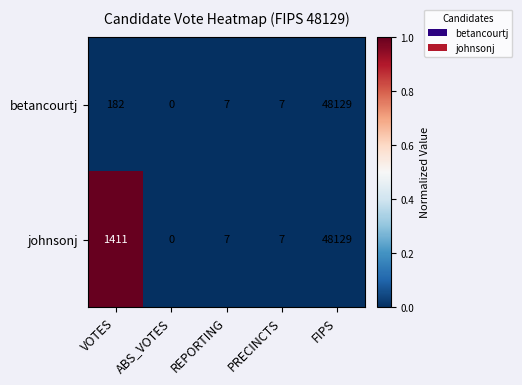

Reading left to right, what are all the values shown in this chart?

betancourtj: 182	0	7	7	48129
johnsonj: 1411	0	7	7	48129